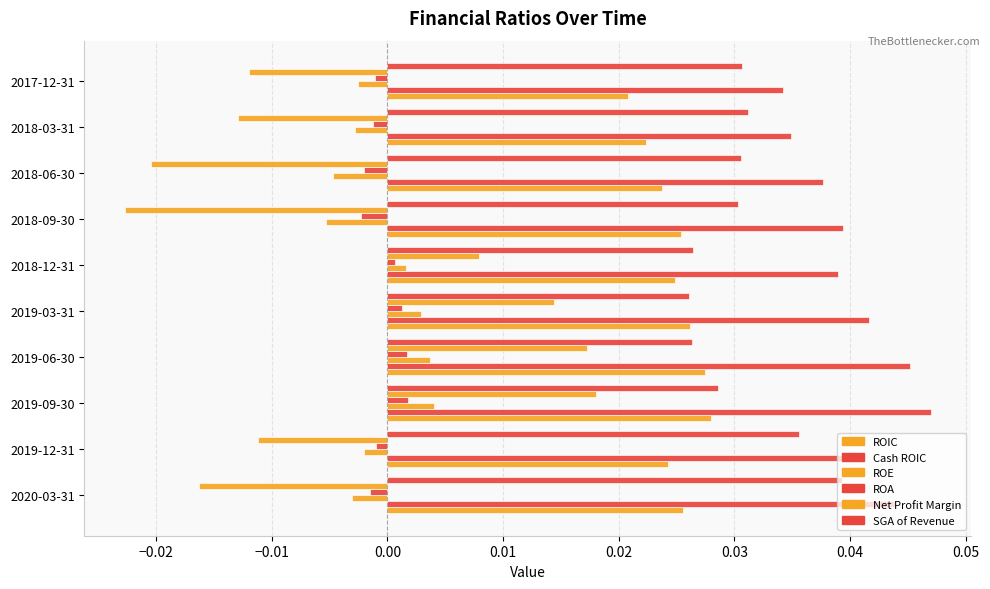

Count the number of data series in this chart.

6